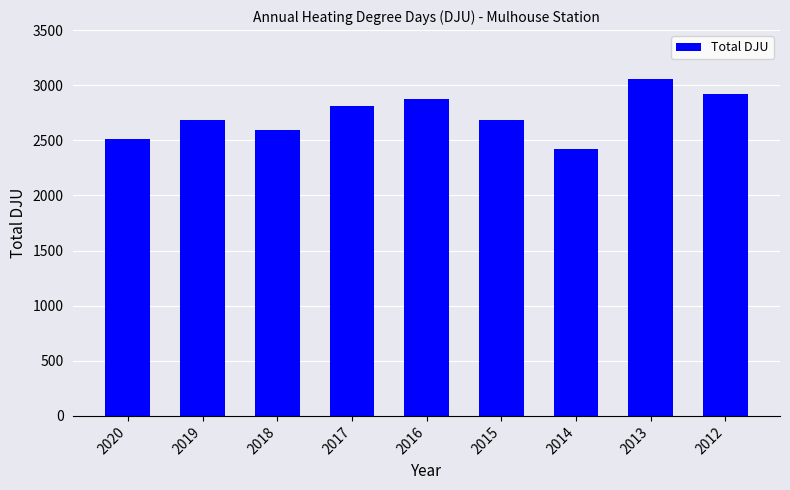

Between 2016 and 2020, which is larger?

2016